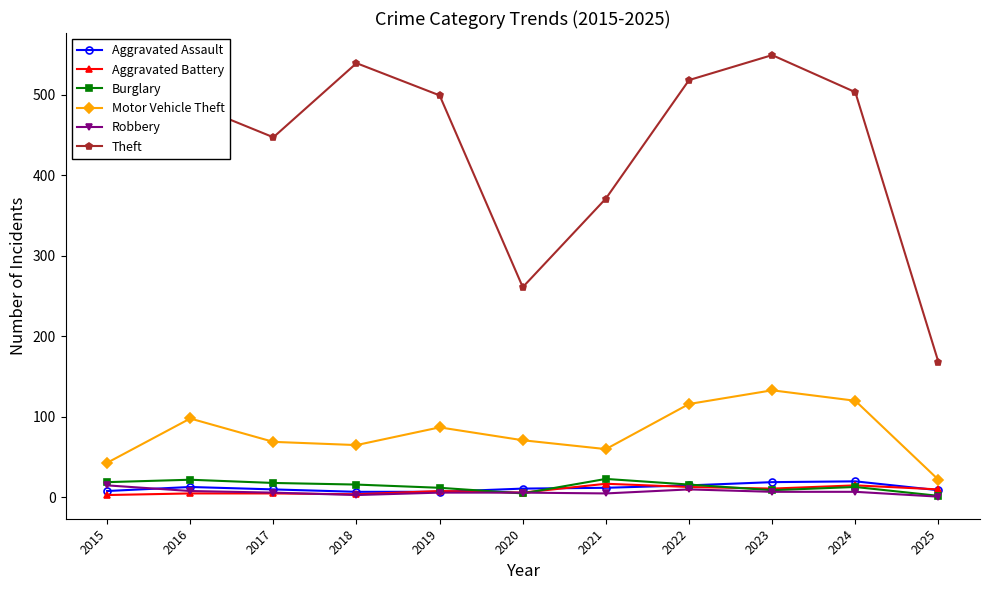

What is the value of the Burglary point at the 9th from the left?

9